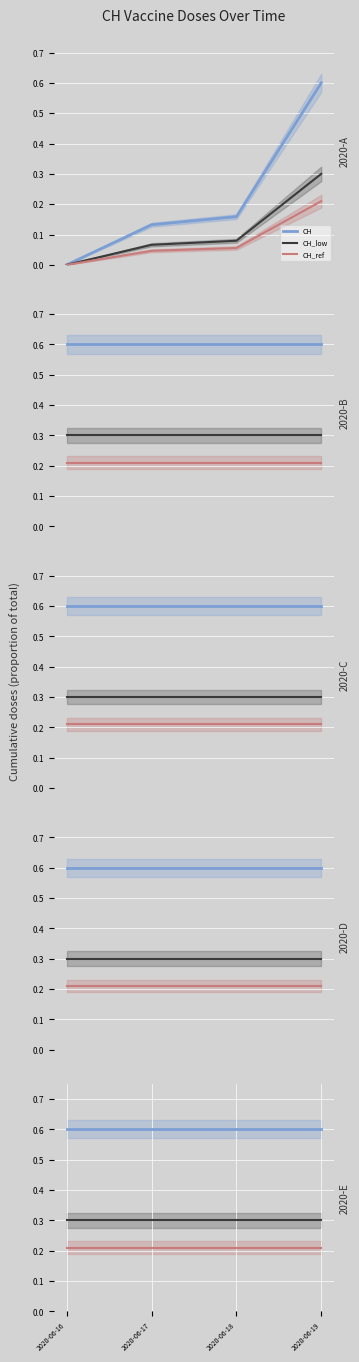

What is the spread (max minus min) of values at 2020-06-16?

0.4